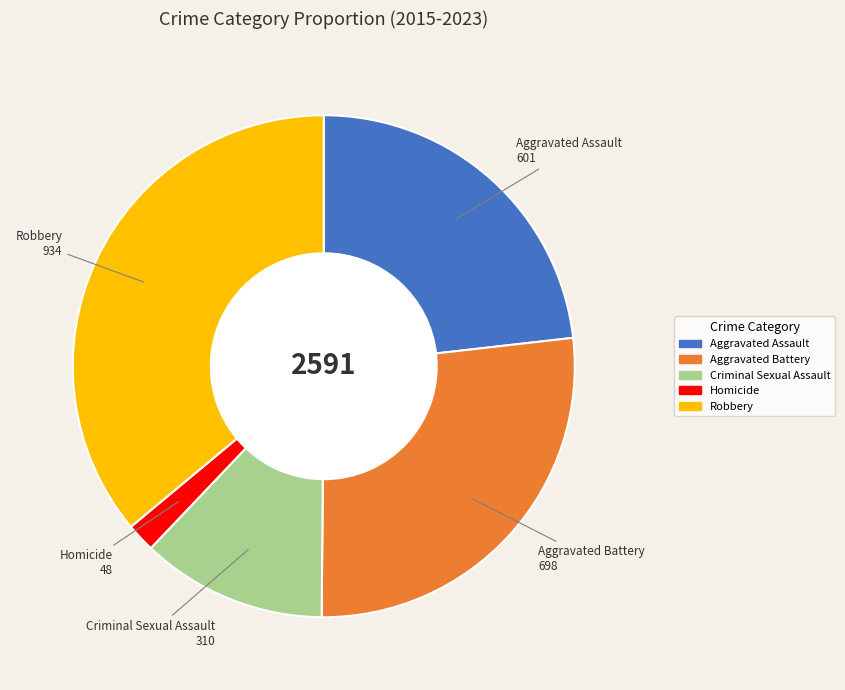

Count the number of slices in the pie.

5